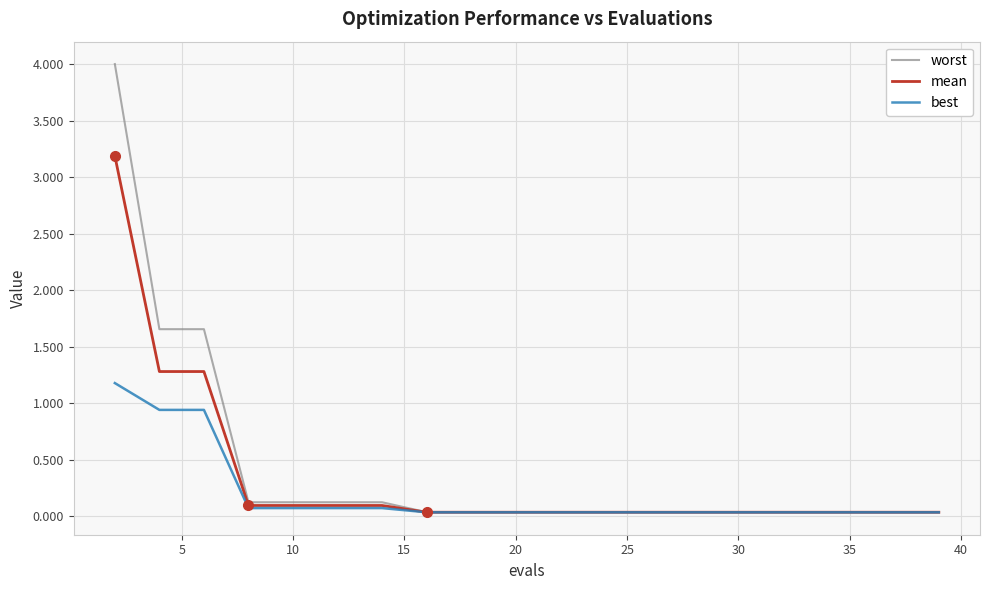

Which series has the largest range (max minus min)?

worst